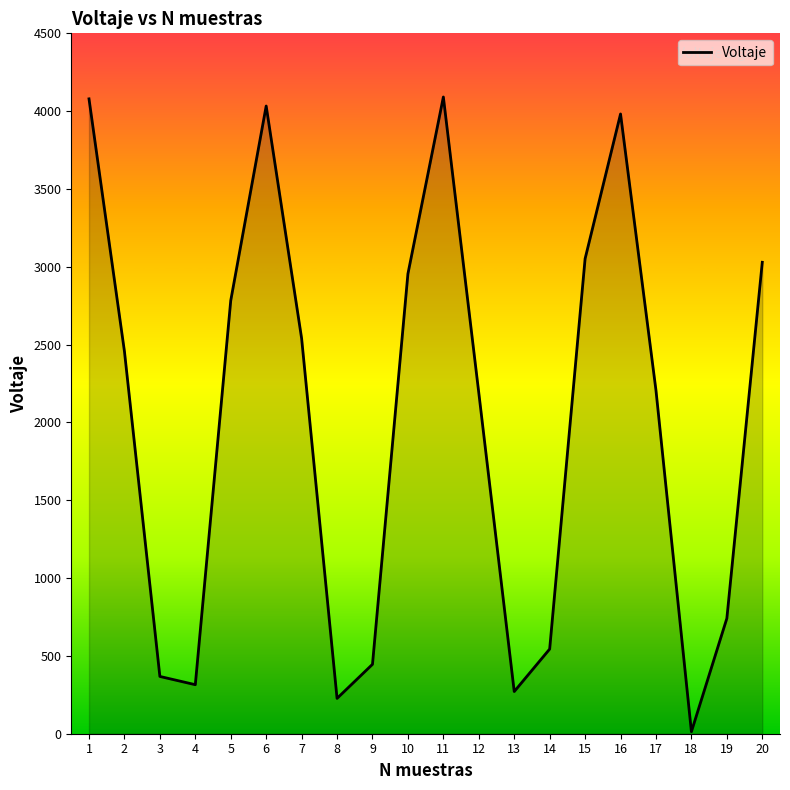

What is the greatest value displayed?

4091